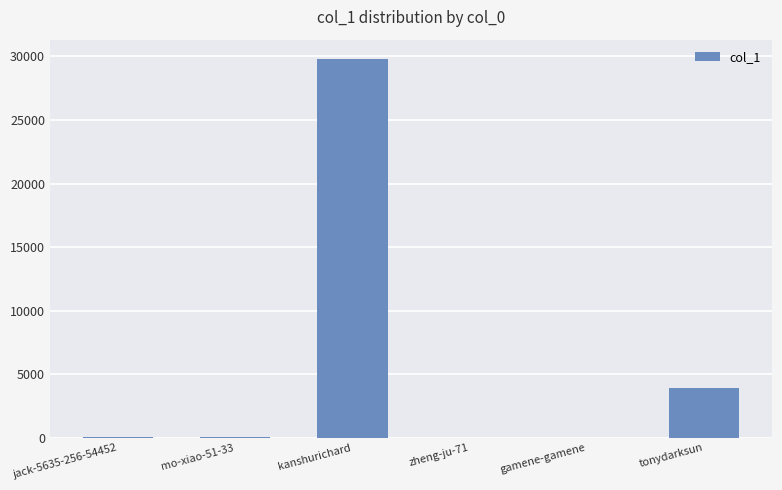

Where is the data nearest to the value 14913?

tonydarksun